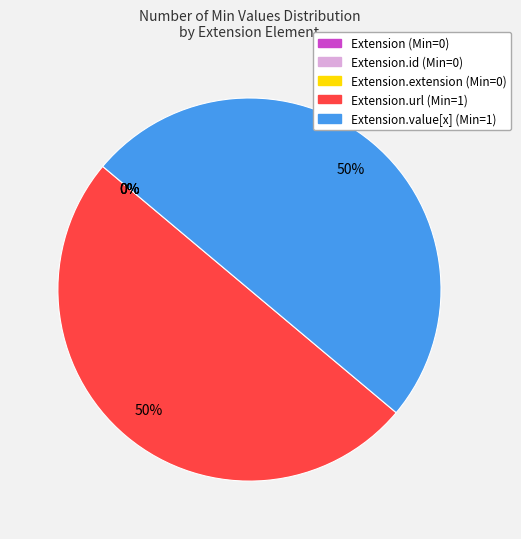

Which has a higher value, Extension.url or Extension?

Extension.url